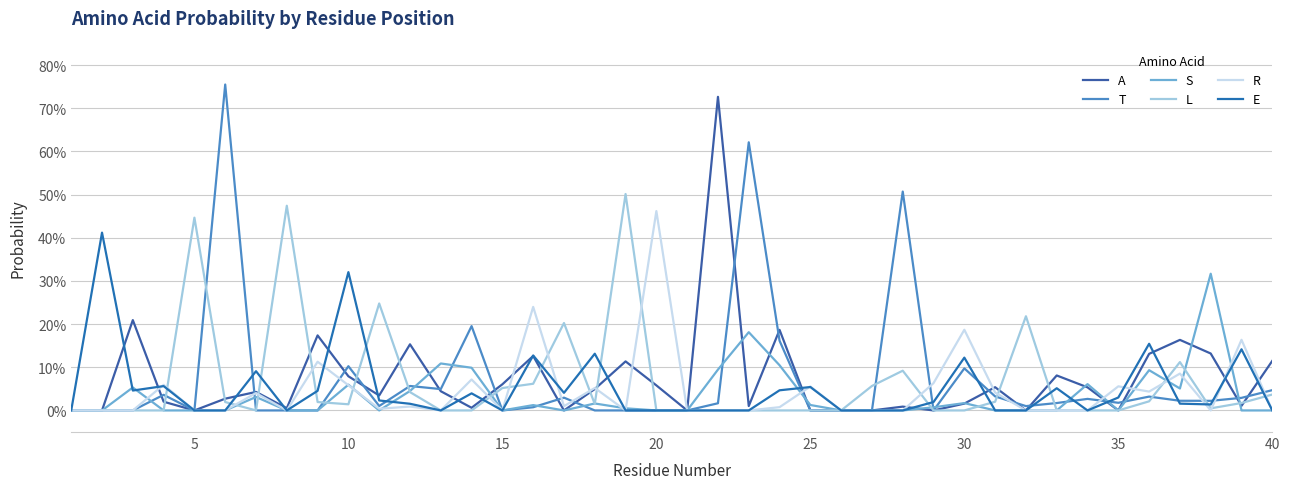

What is the maximum value for A?

0.7